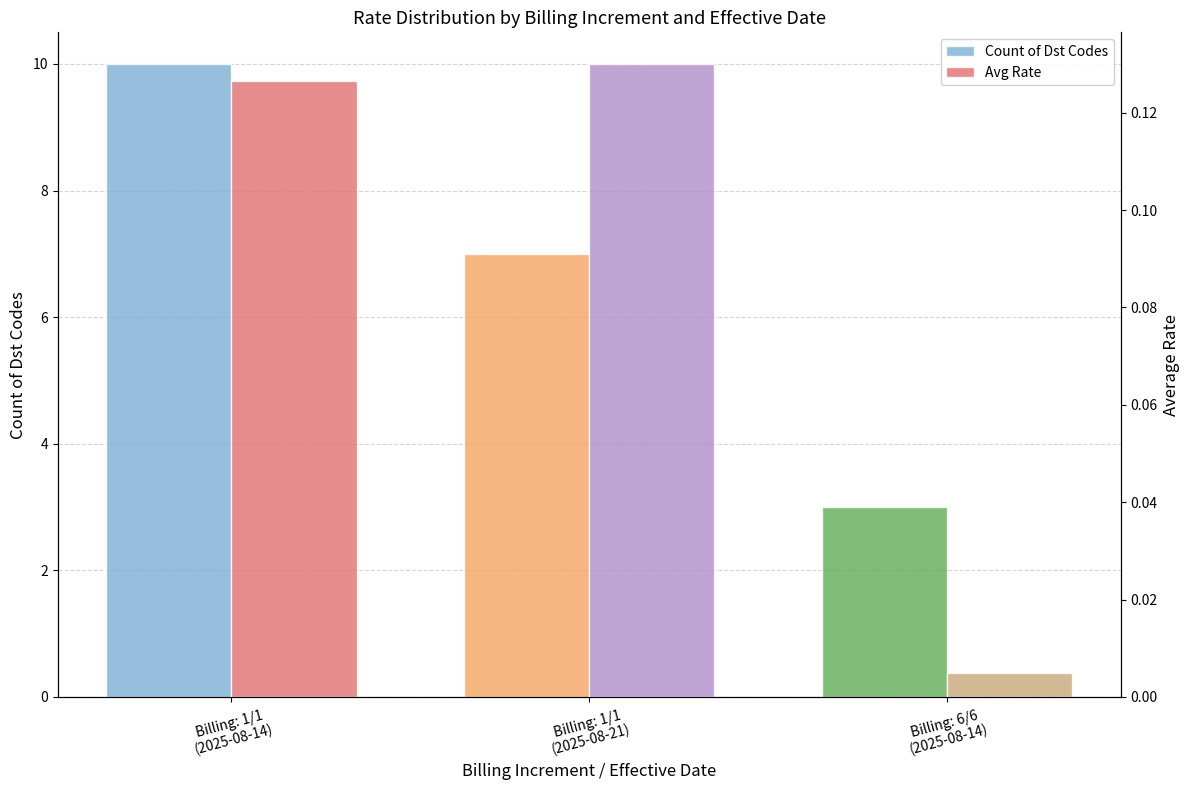

The value of Count of Dst Codes at Billing: 6/6
(2025-08-14) is 3.0. True or false?

True